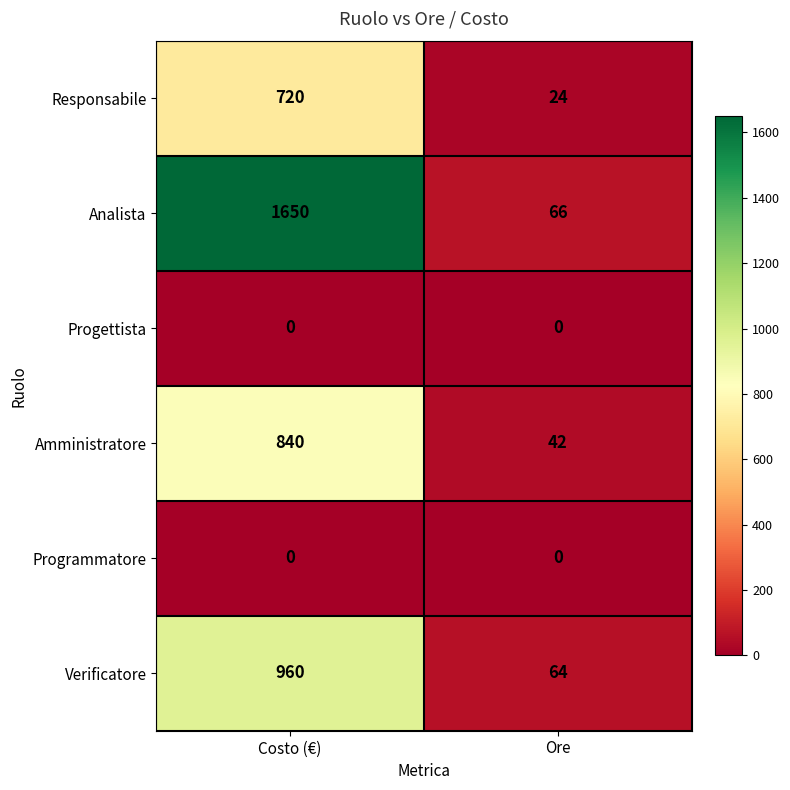

Which series has the widest spread of values?

Analista